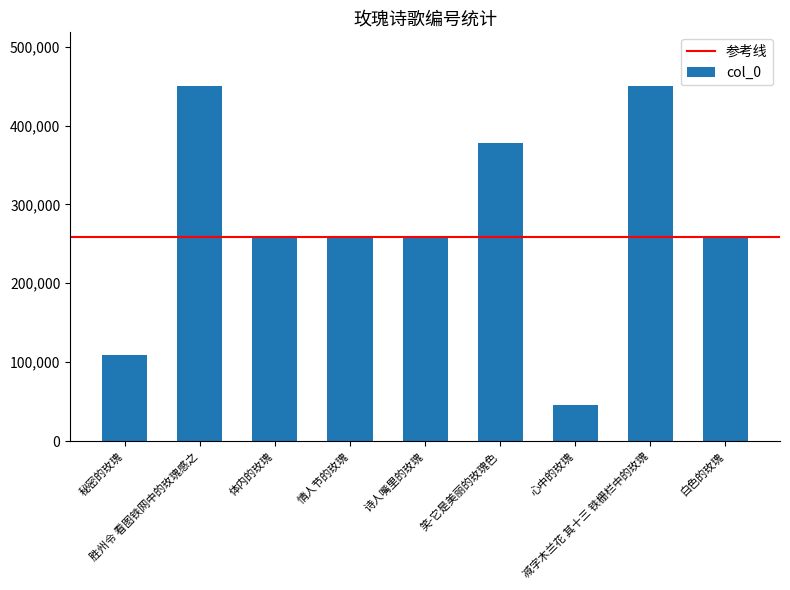

What is the maximum value shown in the chart?

450534